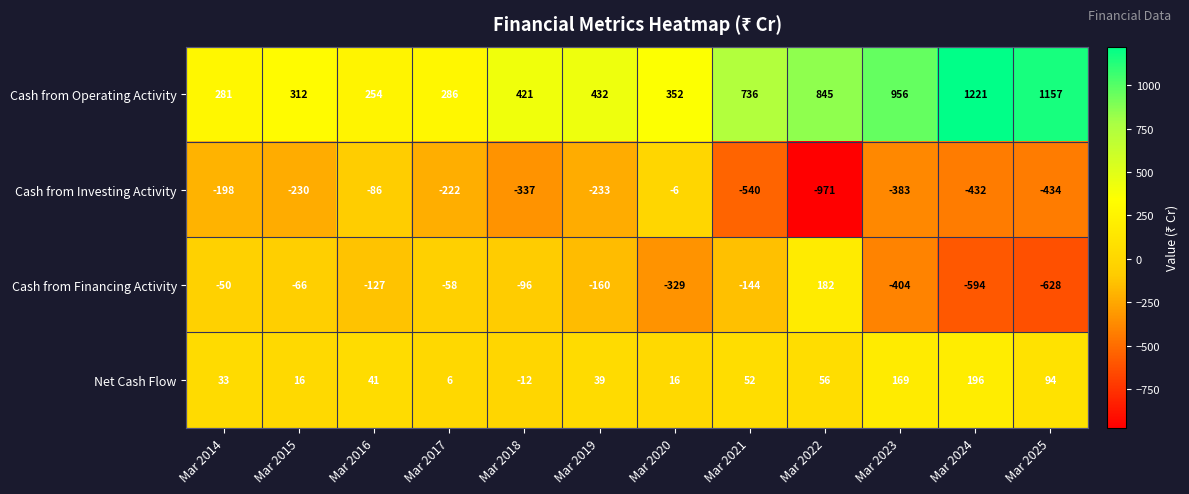

Which series has the largest range (max minus min)?

Cash from Operating Activity